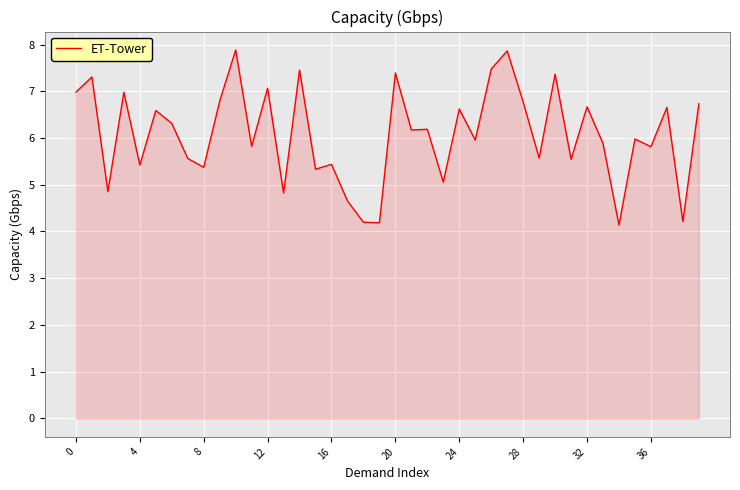

What is the average value?

6.1